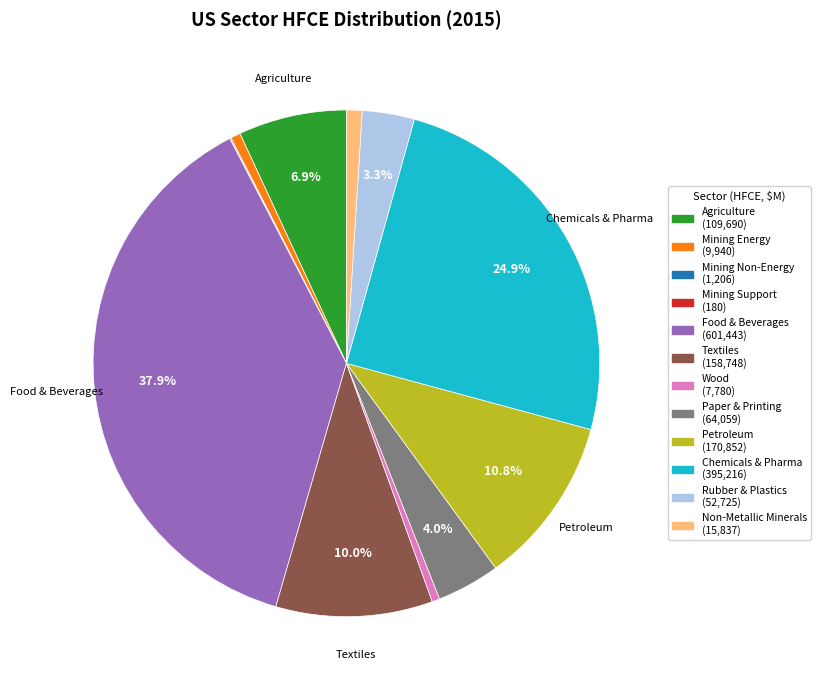

Is there any slice that represents more than half of the pie?

No